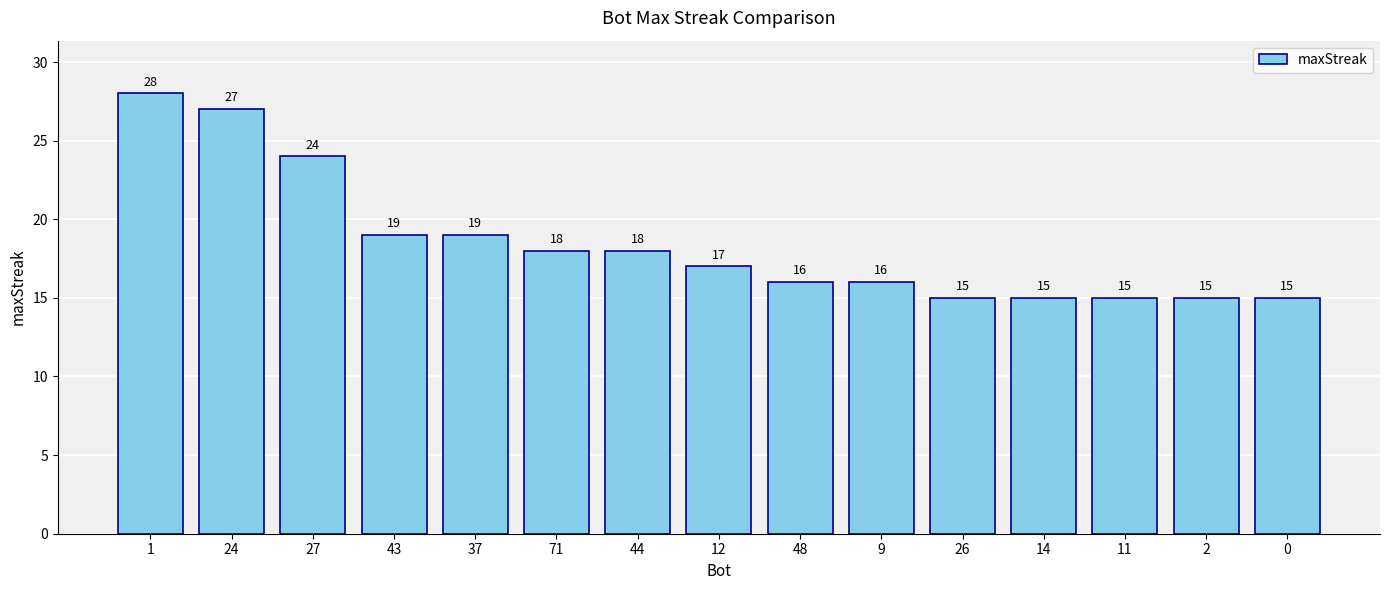

What is the change in value from 27 to 48?

-8